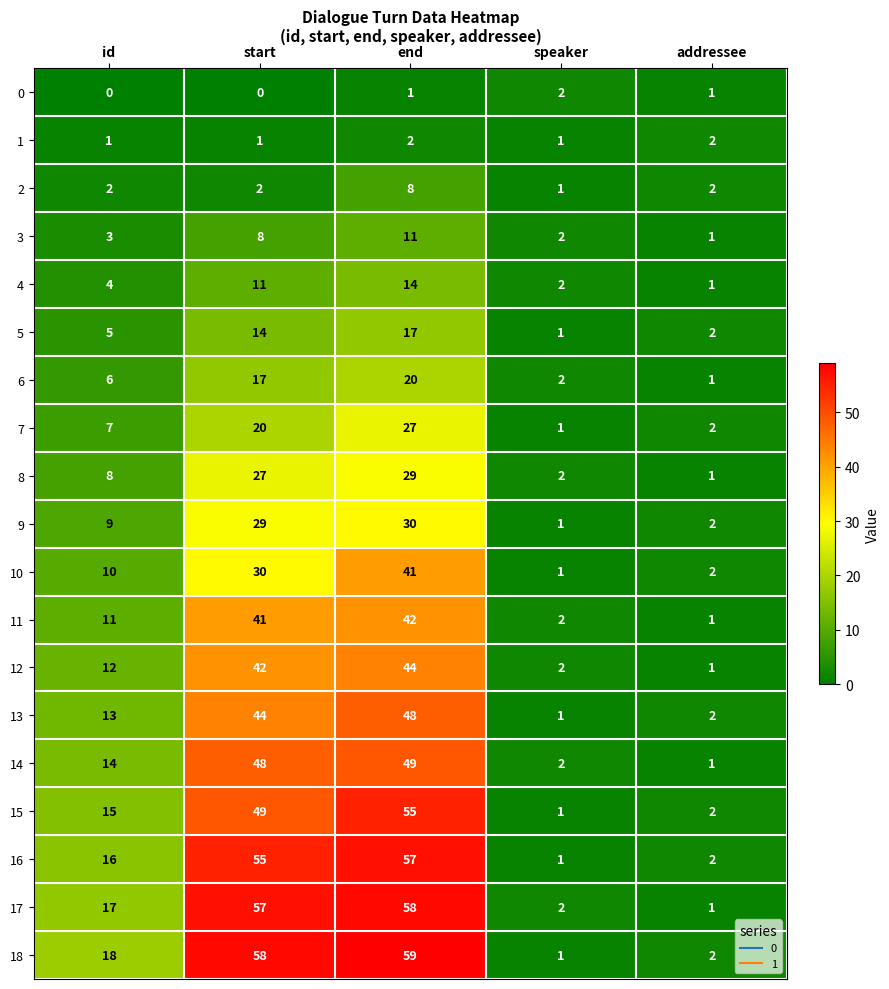

Is it true that 0 equals -1 at start?

False